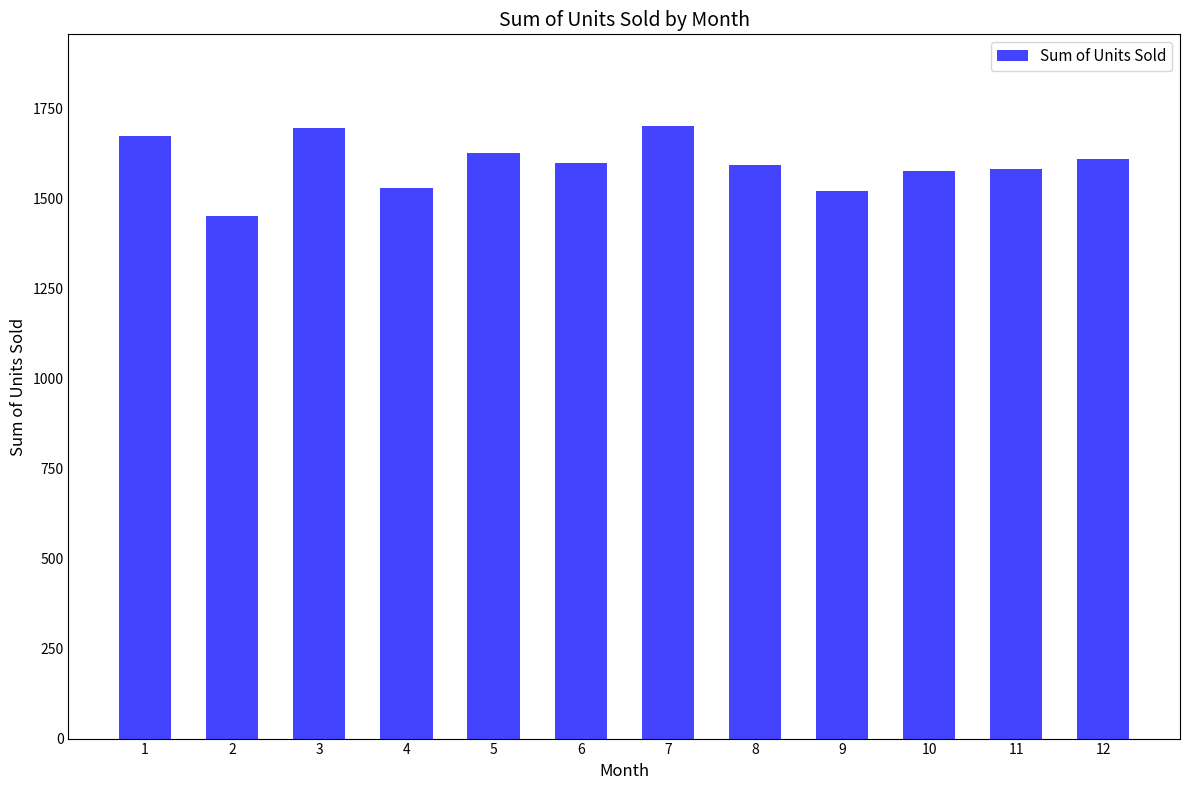

The chart shows a value of 1625 at 5. True or false?

True